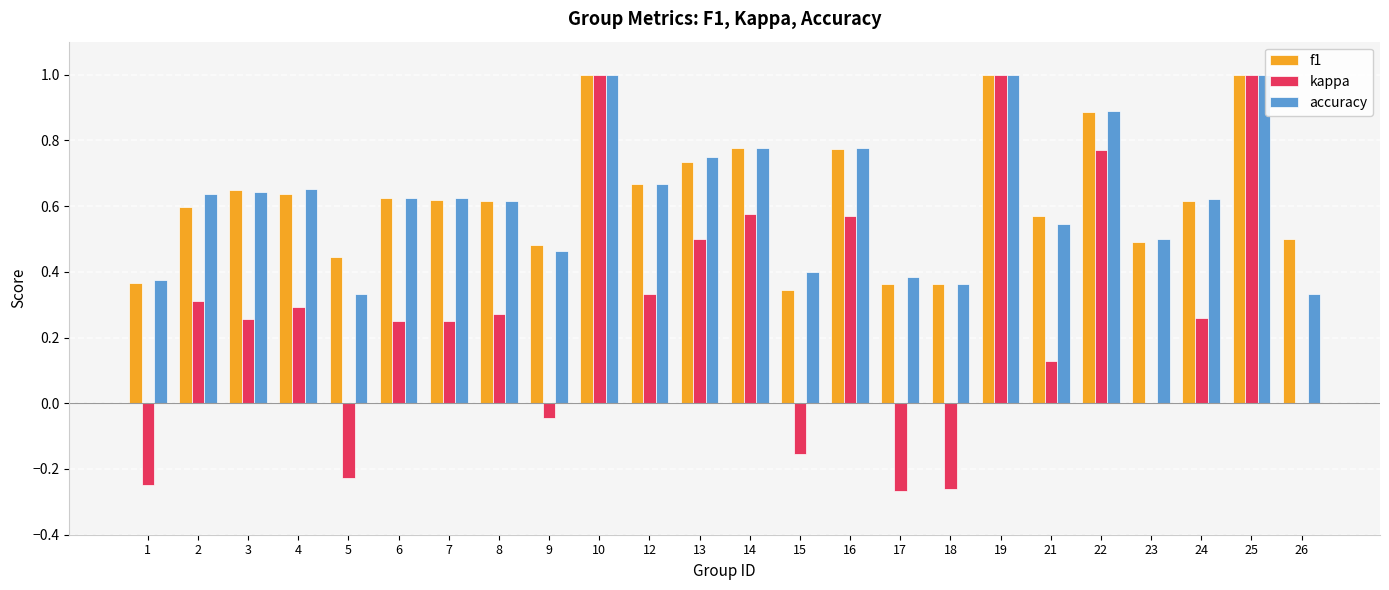

The accuracy series shows 0.6 at 25. True or false?

False